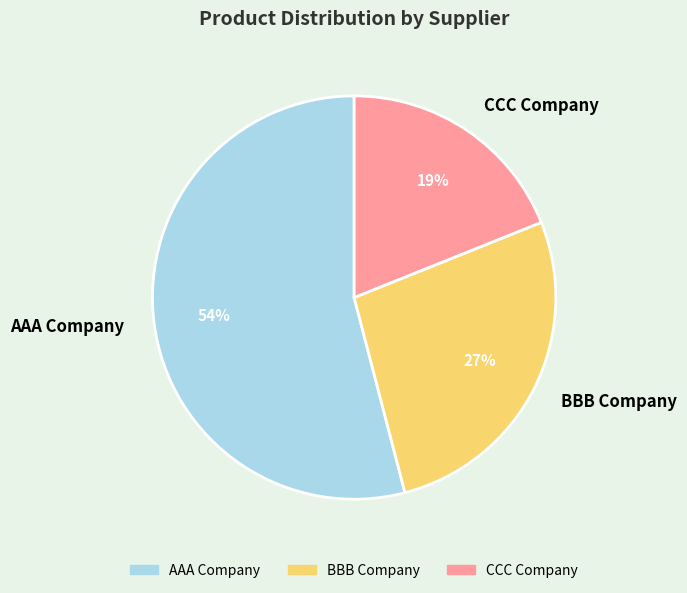

Is there a majority slice in this chart?

Yes